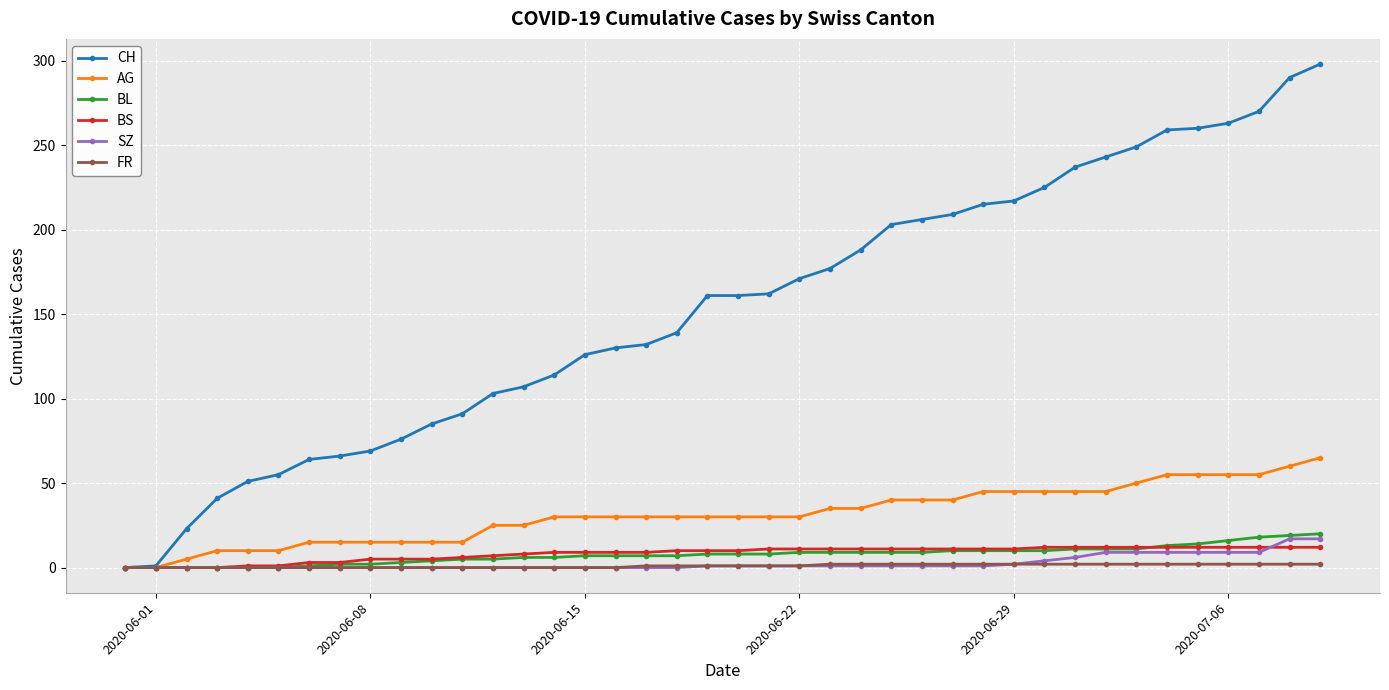

Which series has the largest total across all categories?

CH